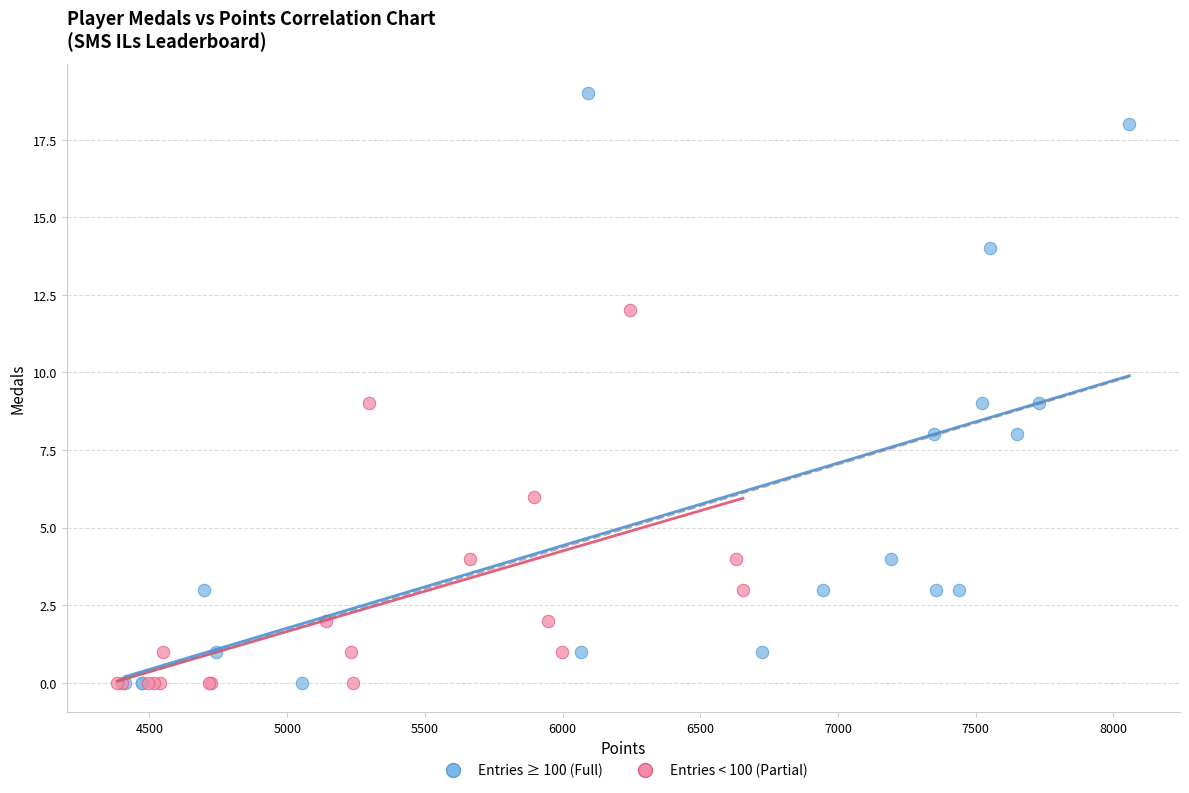

What are all the series names shown in the legend?

Entries ≥ 100 (Full), Entries < 100 (Partial)